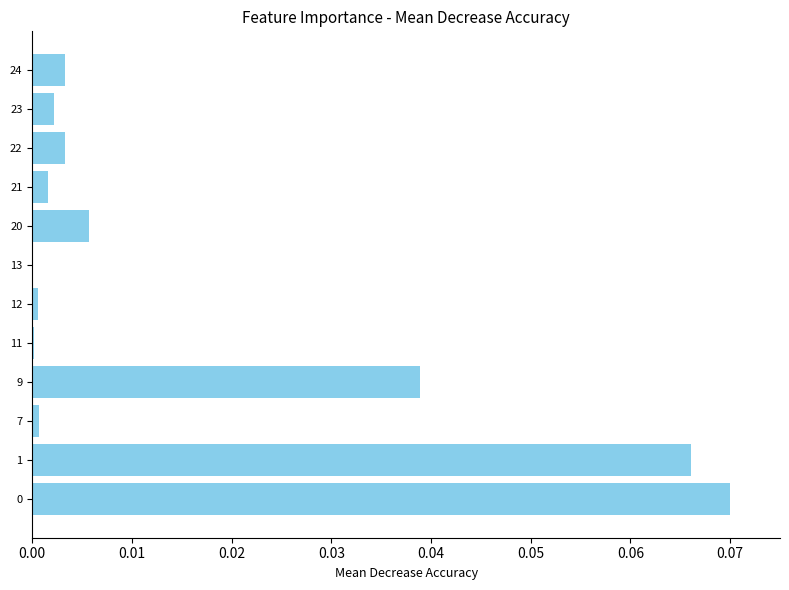

How many distinct data groups are displayed?

1